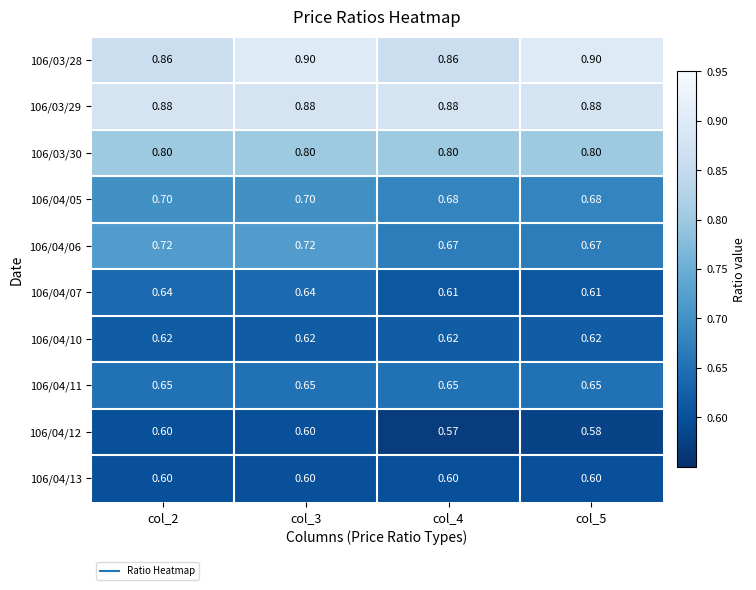

Which label corresponds to the smallest value in the chart?

col_4